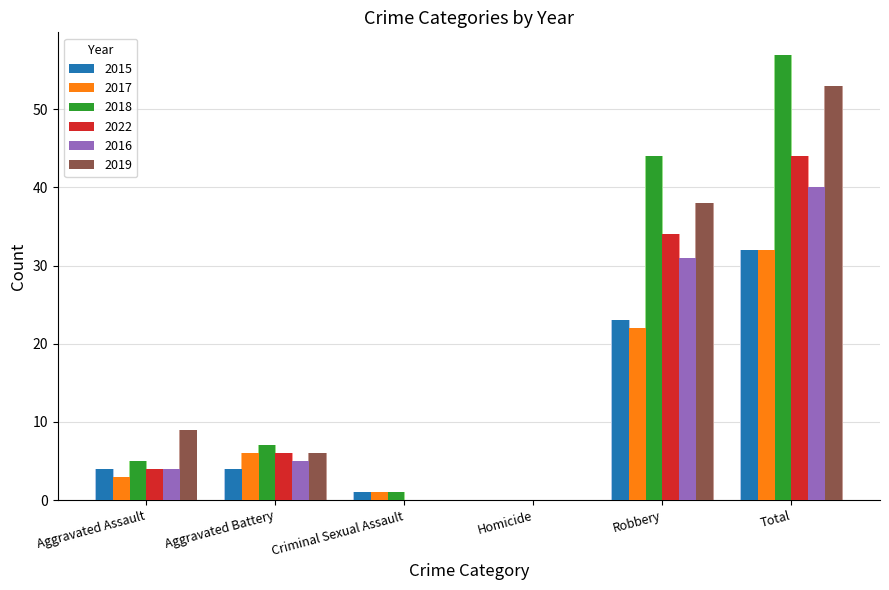

At which label is 2019 closest to 26?

Robbery